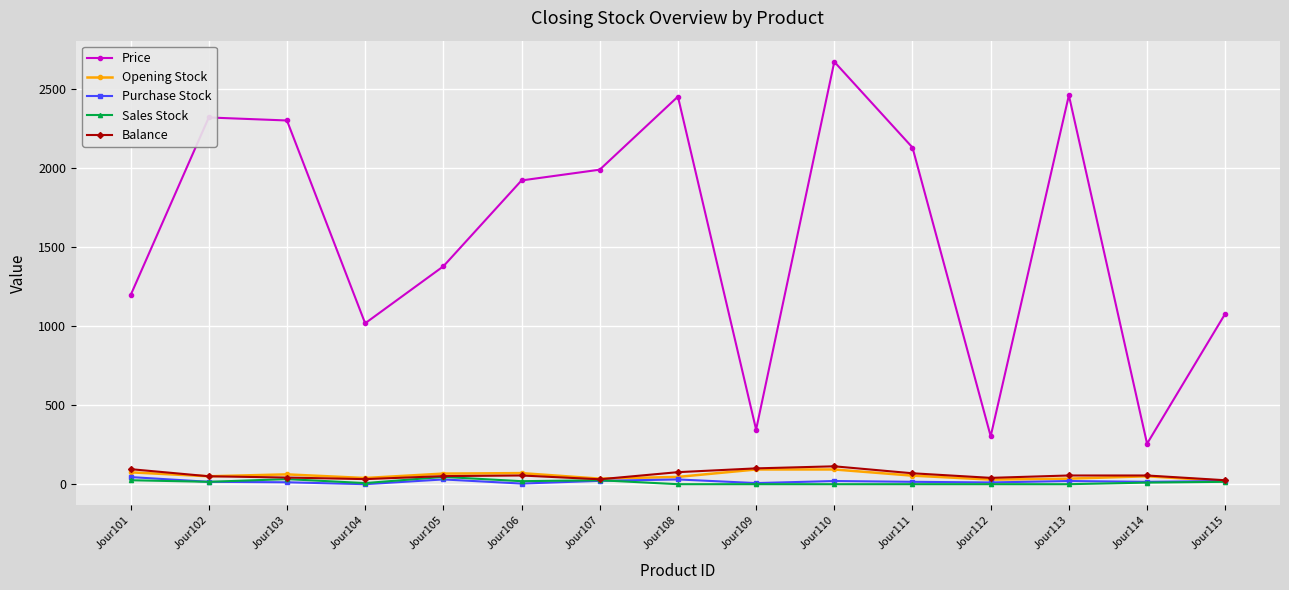

True or false: Opening Stock and Price cross at least once.

False